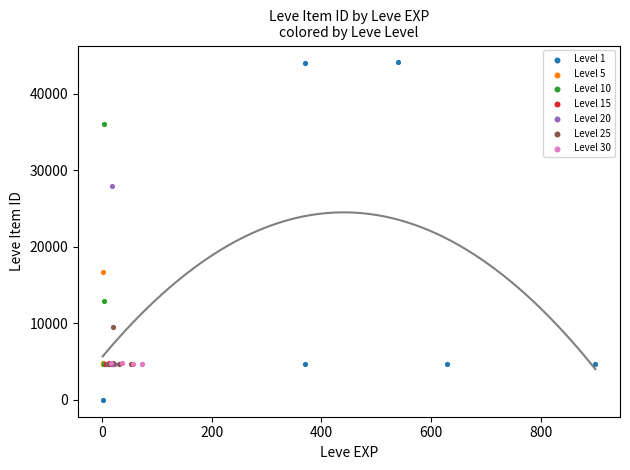

Which series contains the lowest Y value?

Level 1